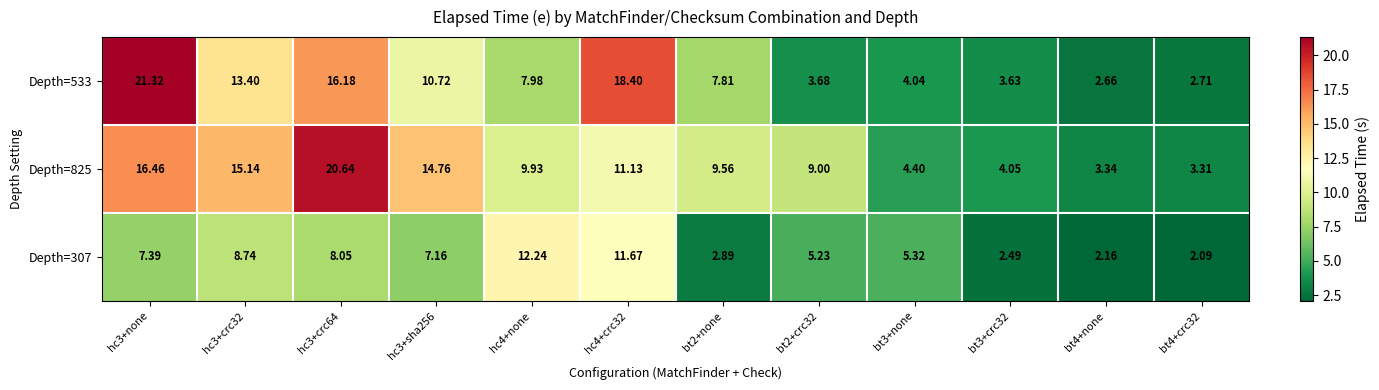

At how many categories does at least one series exceed 20?

2